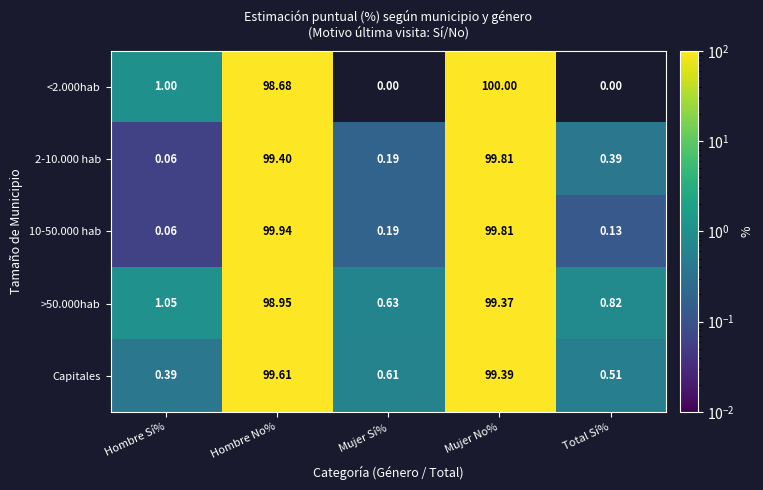

Which category has the highest value in the <2.000hab series?

Mujer No%